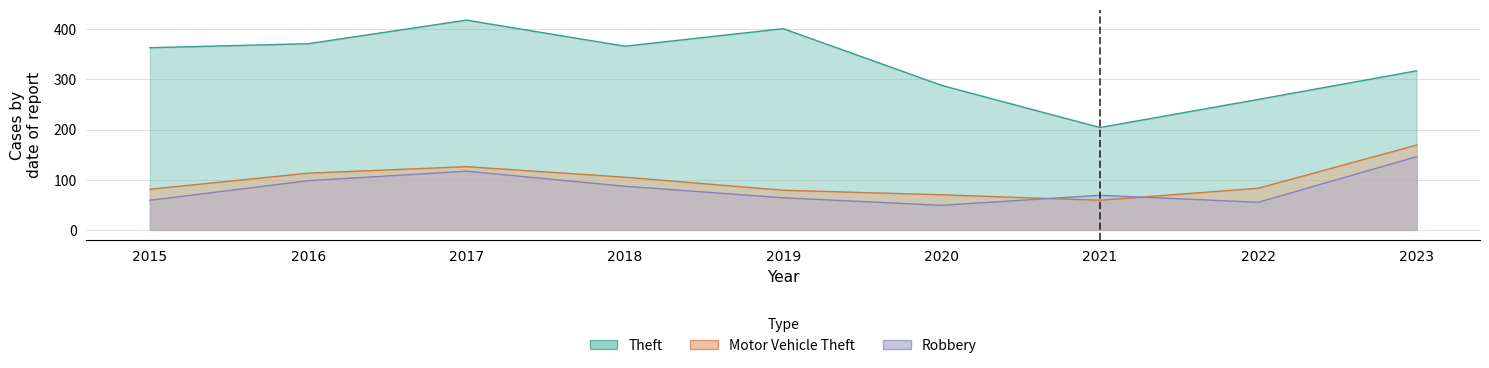

Reading left to right, transcribe all the data shown in this chart.

Theft: 2015=363	2016=371	2017=418	2018=366	2019=401	2020=288	2021=204	2022=260	2023=317
Motor Vehicle Theft: 2015=81	2016=113	2017=126	2018=105	2019=79	2020=70	2021=59	2022=83	2023=169
Robbery: 2015=59	2016=98	2017=117	2018=87	2019=64	2020=49	2021=69	2022=55	2023=146